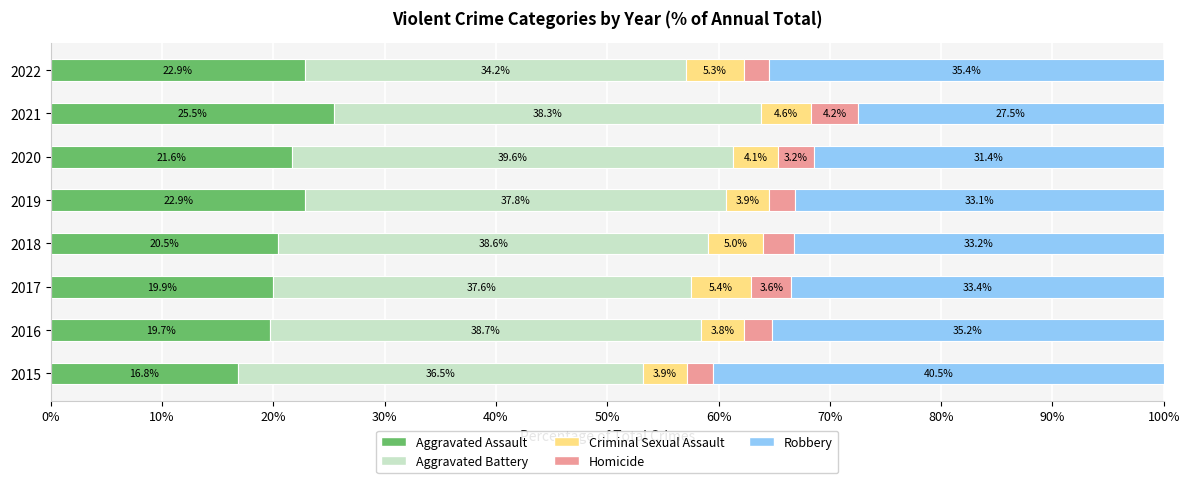

What is the difference between the maximum and minimum values in the Aggravated Assault series?

8.7